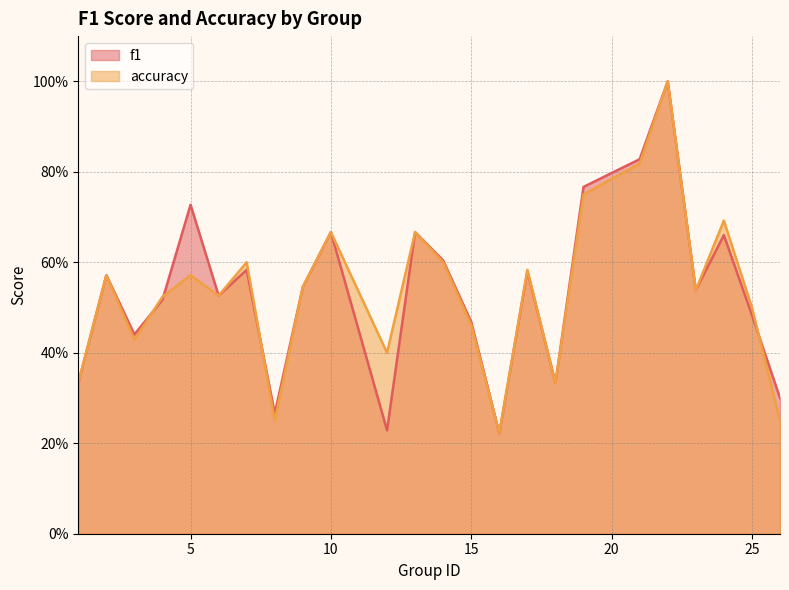

What is the sum of all f1 values?

12.9